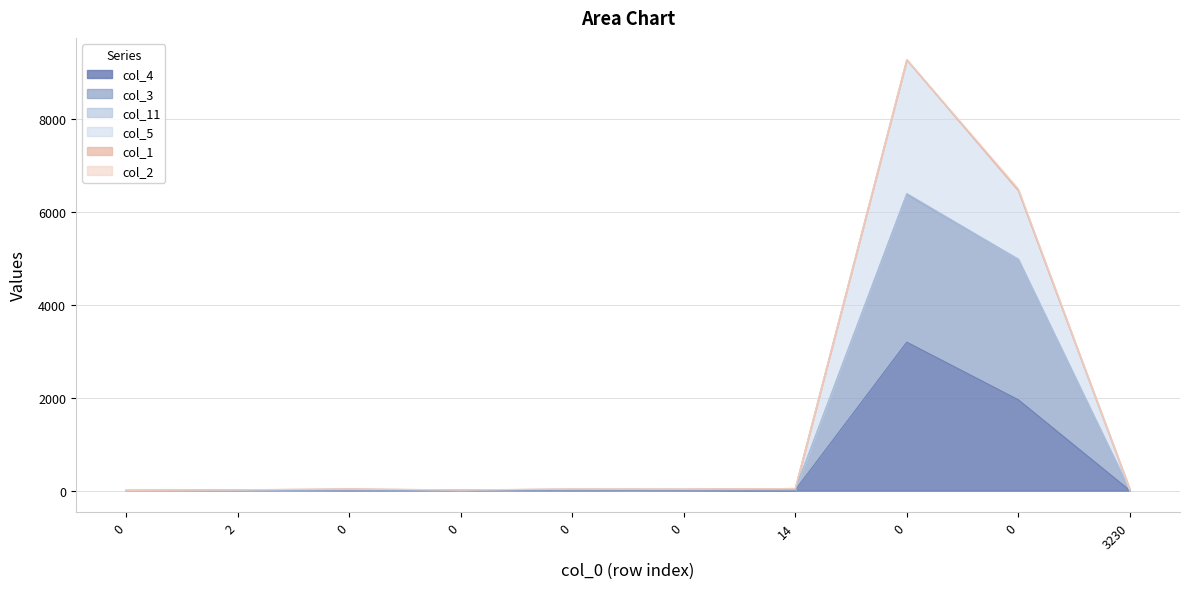

True or false: col_3 and col_4 cross at least once.

False